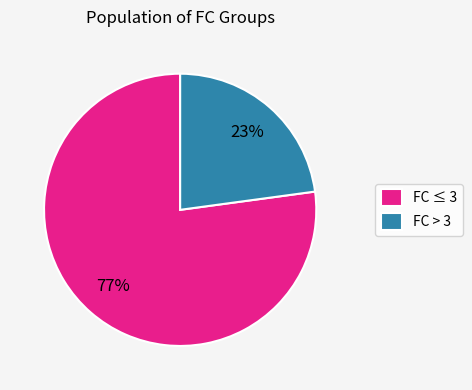

Rank the categories by value from highest to lowest.

FC ≤ 3, FC > 3